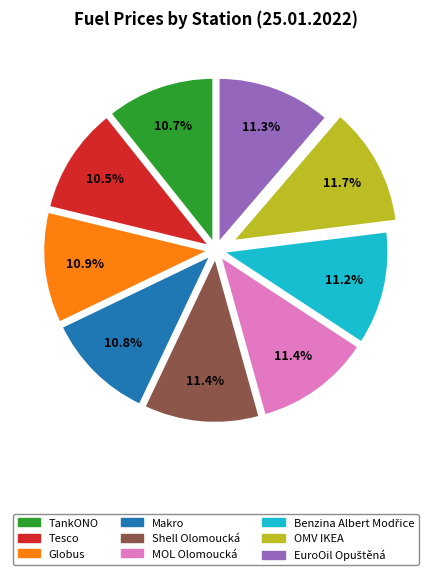

Does MOL Olomoucká account for over 50% of the chart?

No